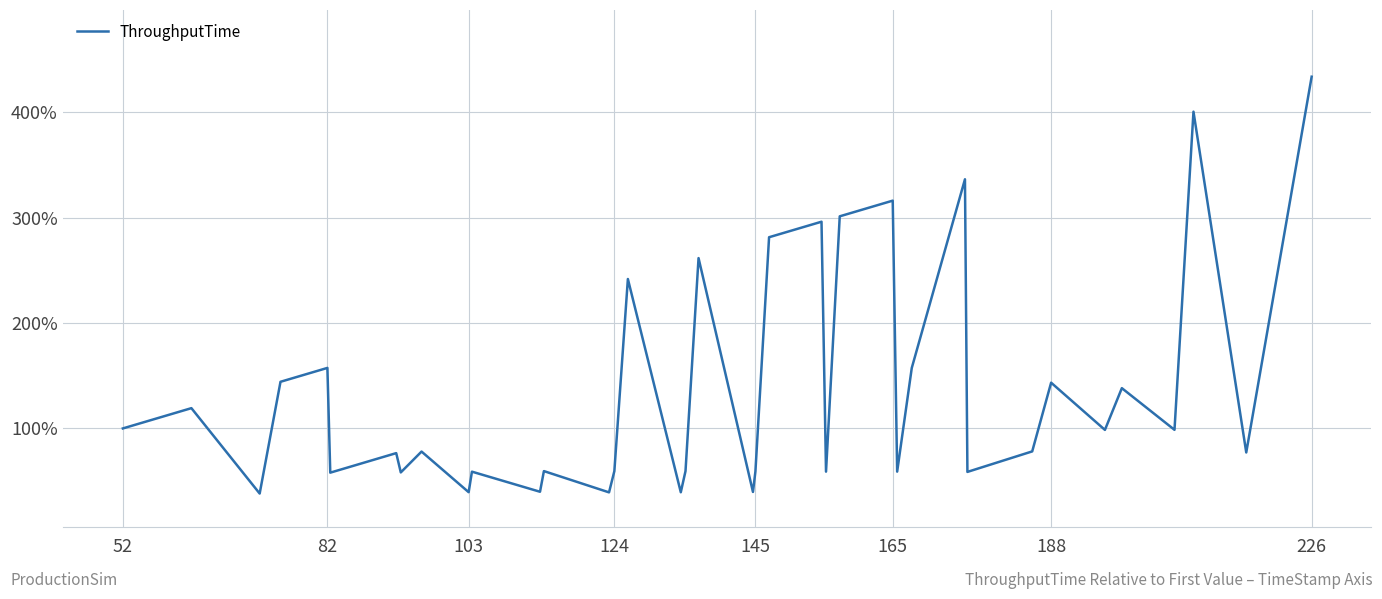

What is the greatest value displayed?

433.8